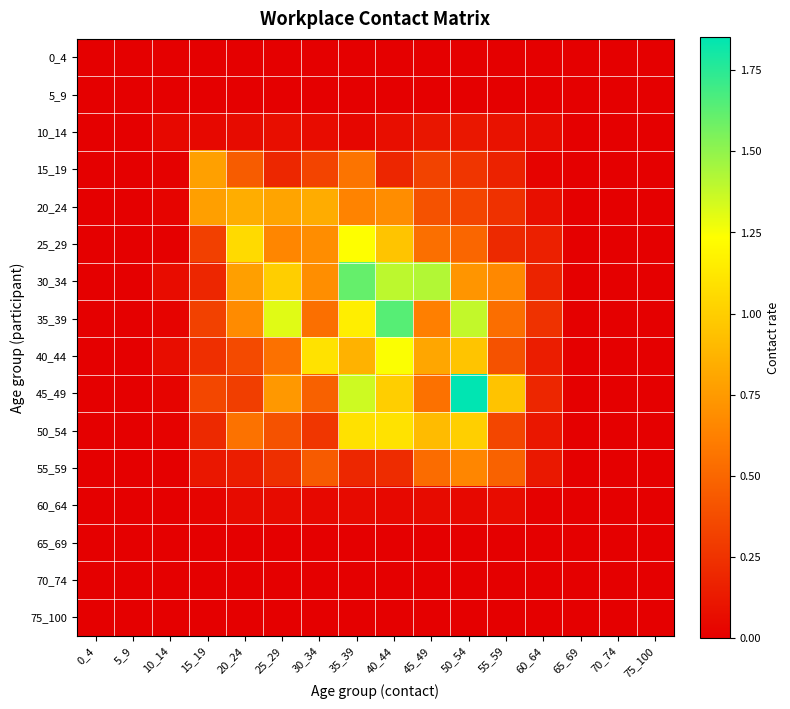

What is the greatest value displayed?

1.9